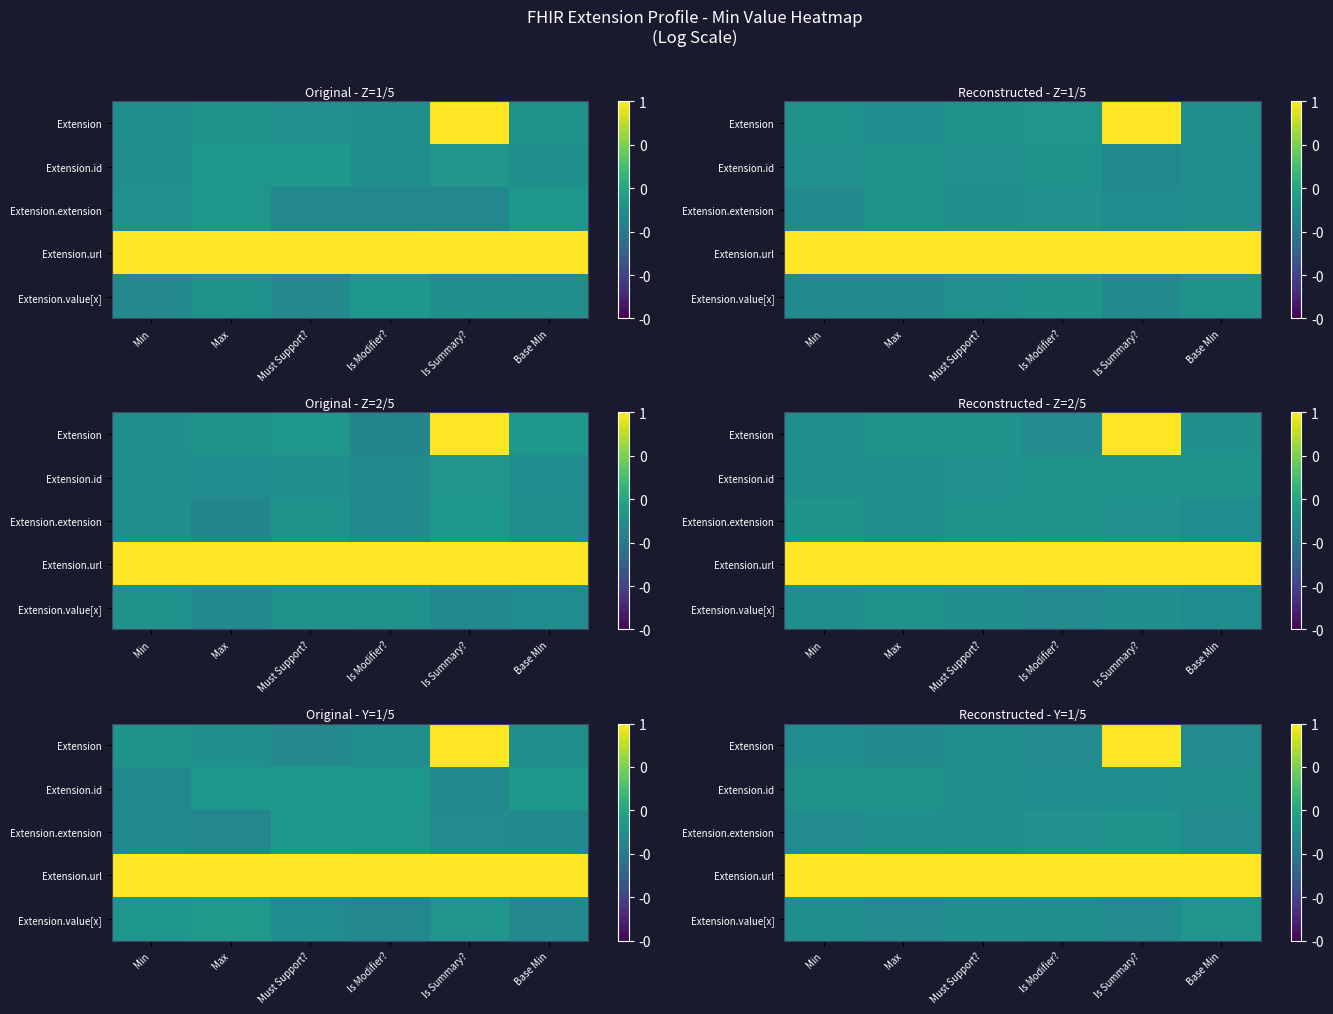

How many data points does each series have?

6